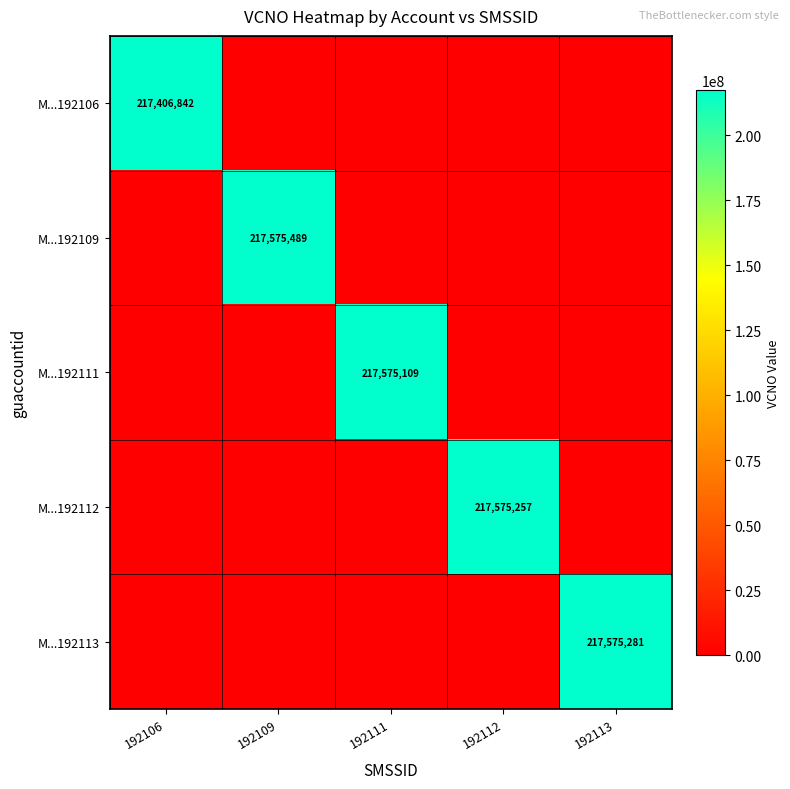

The M...192112 series shows 217575257 at 192112. True or false?

True